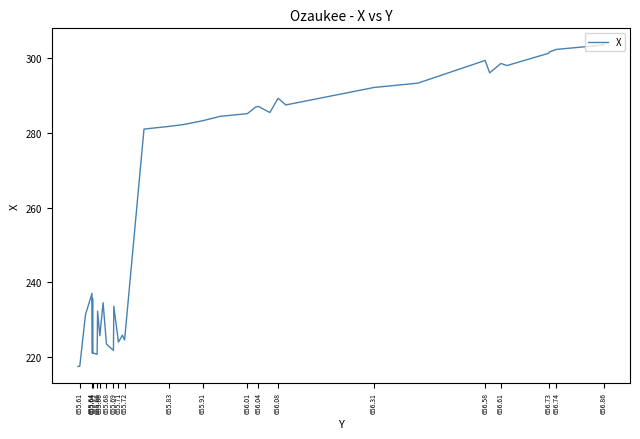

How many lines are shown in the chart?

1